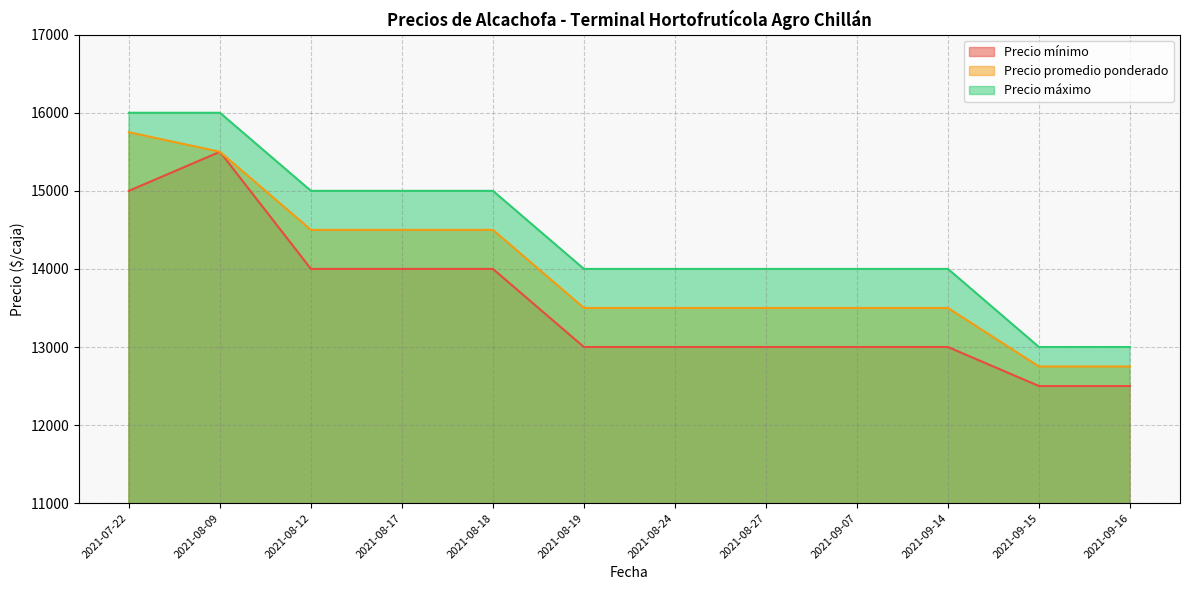

True or false: Precio máximo has a value of 16000 at 2021-07-22.

True